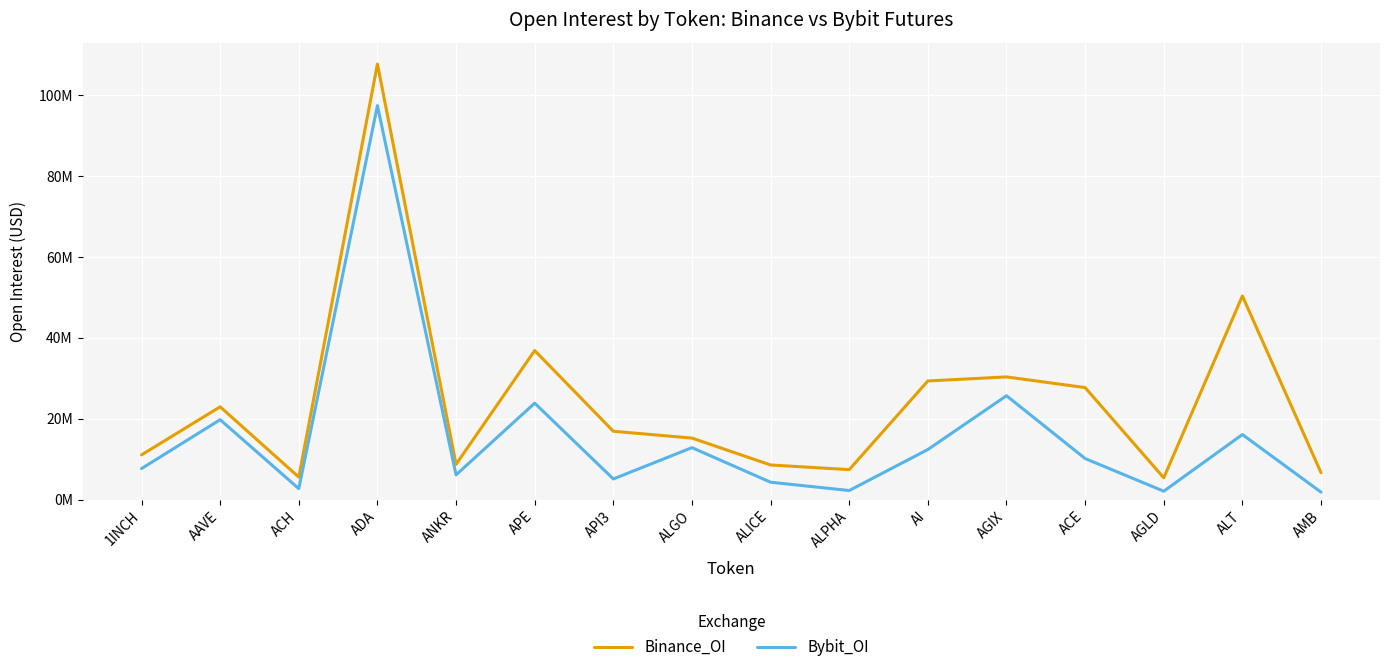

At which category is the sum across all series the highest?

ADA